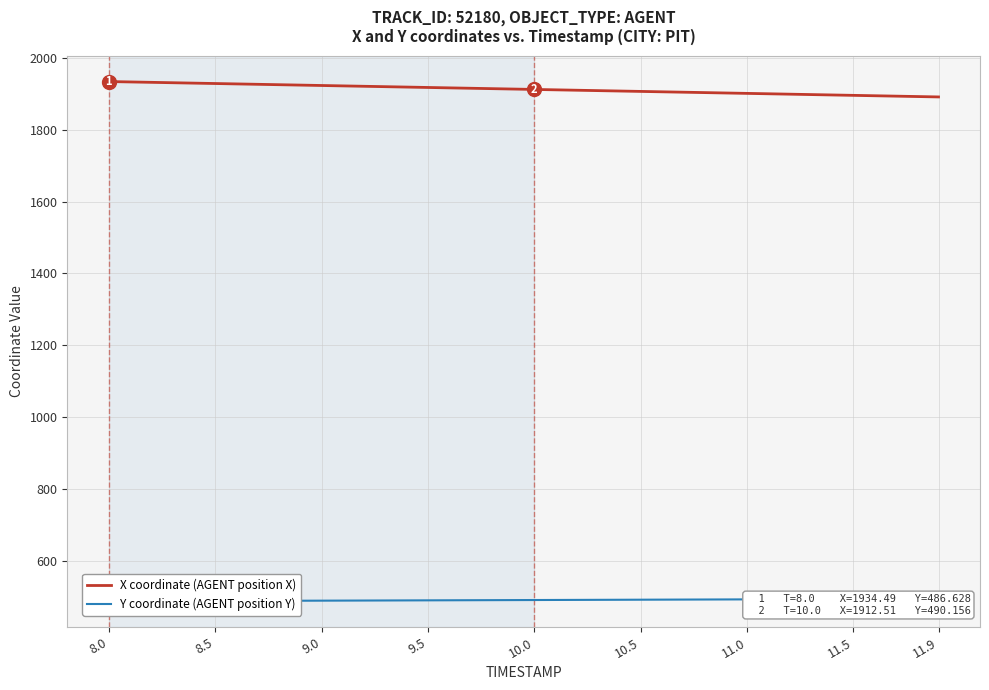

What is the difference between the second highest and second lowest values in the Y coordinate (AGENT position Y) series?

6.6